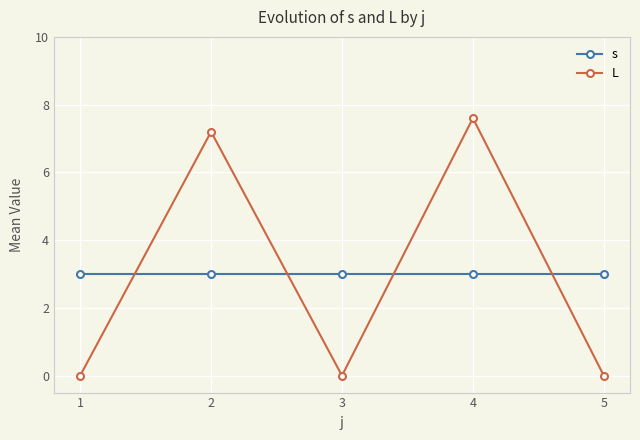

What is the value of the s point at the 3rd from the left?

3.0